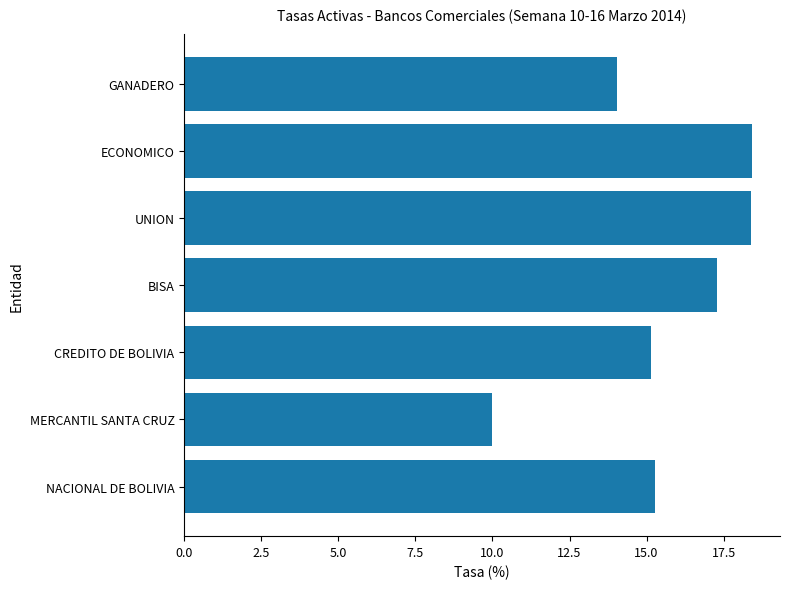

What value does the data have at GANADERO?

14.1